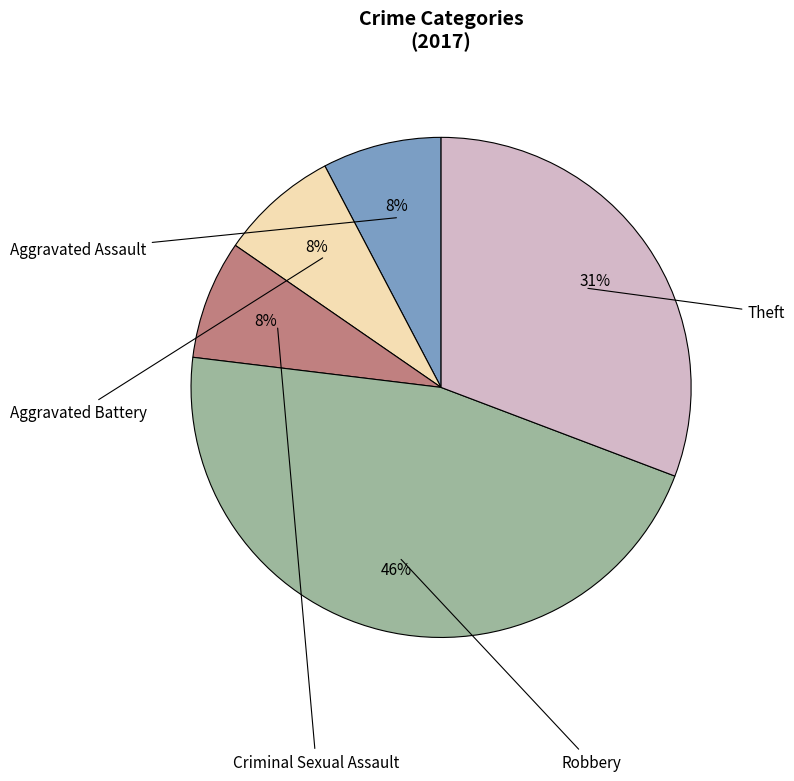

Does any single category account for the majority?

No